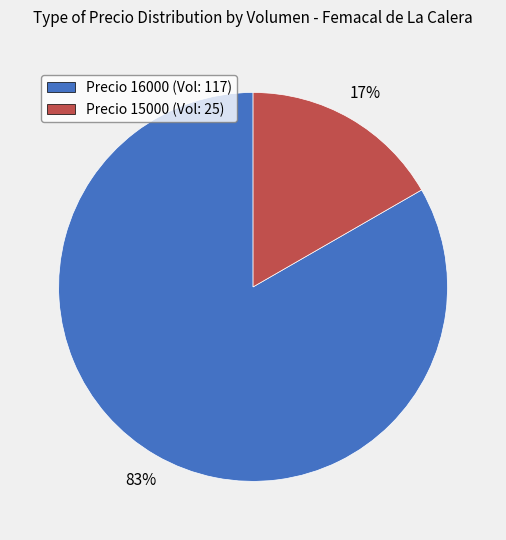

Is there a majority slice in this chart?

Yes